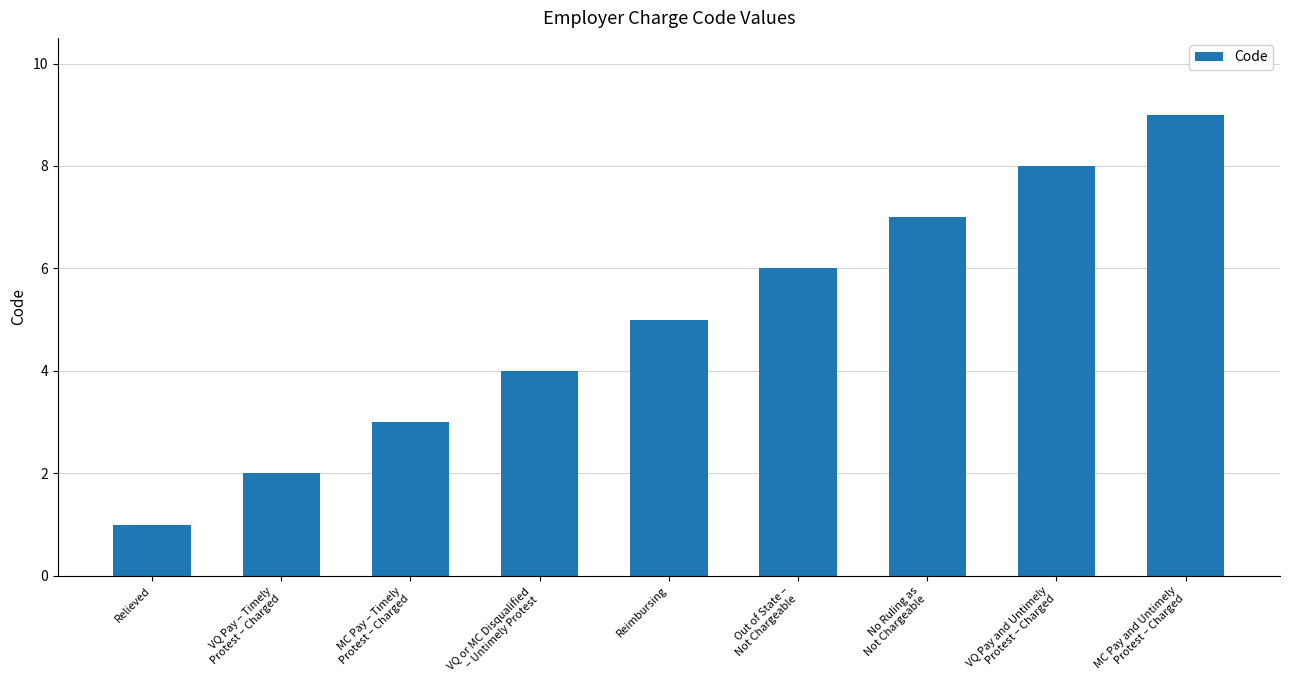

What is the value of the 7th bar from the left?

7